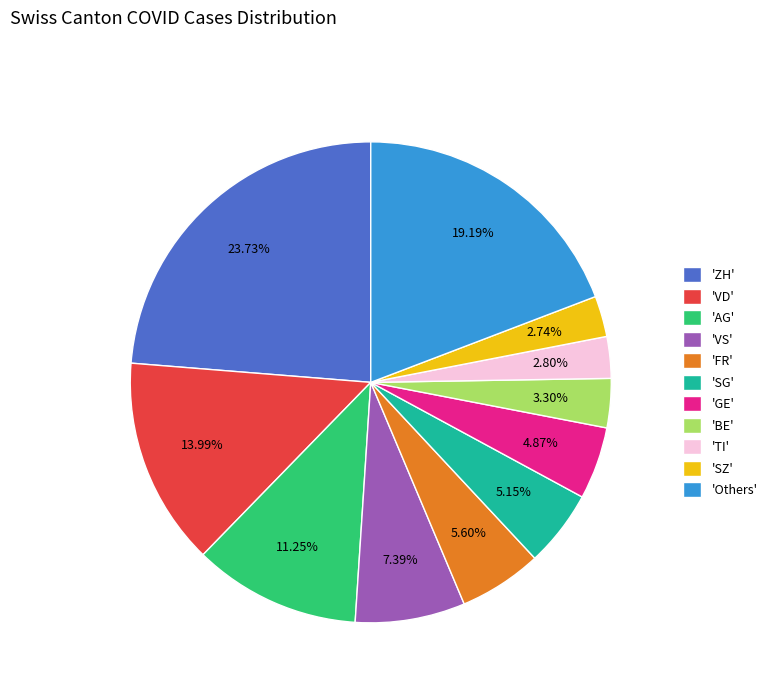

How many slices are in this pie chart?

11